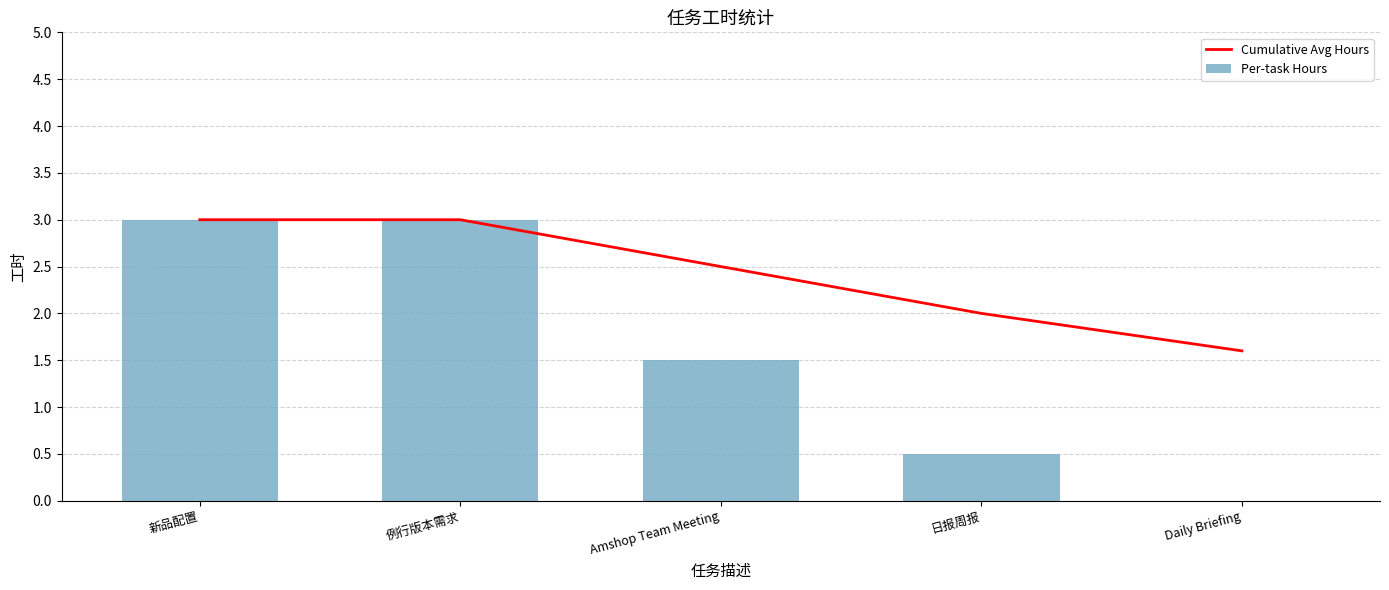

What is the difference between the maximum and minimum values in the Per-task Hours series?

3.0